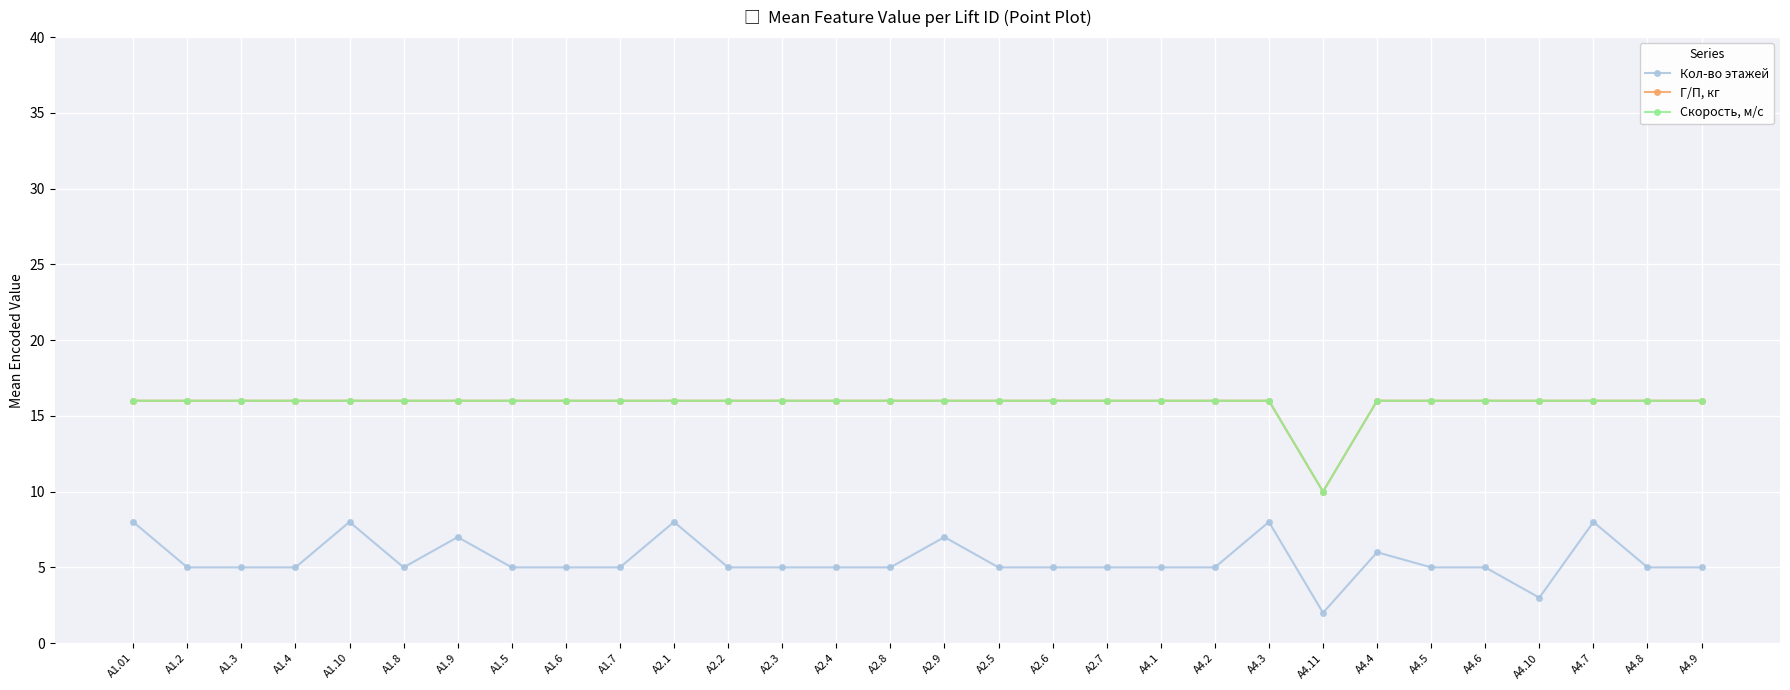

In Кол-во этажей, how many points are lower than both neighbors (excluding endpoints)?

3